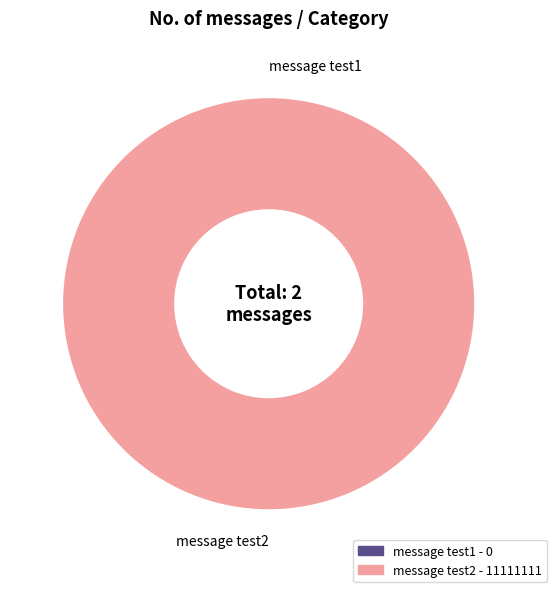

To the nearest percent, what is the difference between the message test2 and message test1 slice percentages?

100%